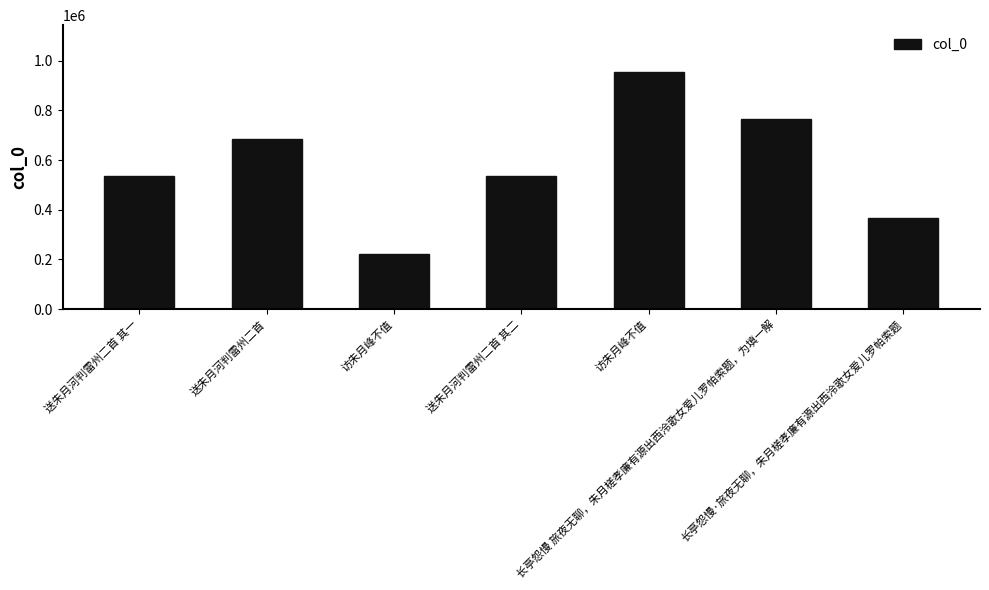

What is the approximate value at 访朱月峰不值?

953135